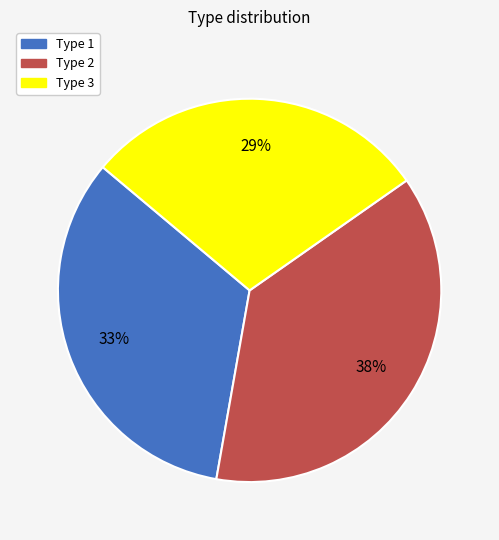

Is there any slice that represents more than half of the pie?

No